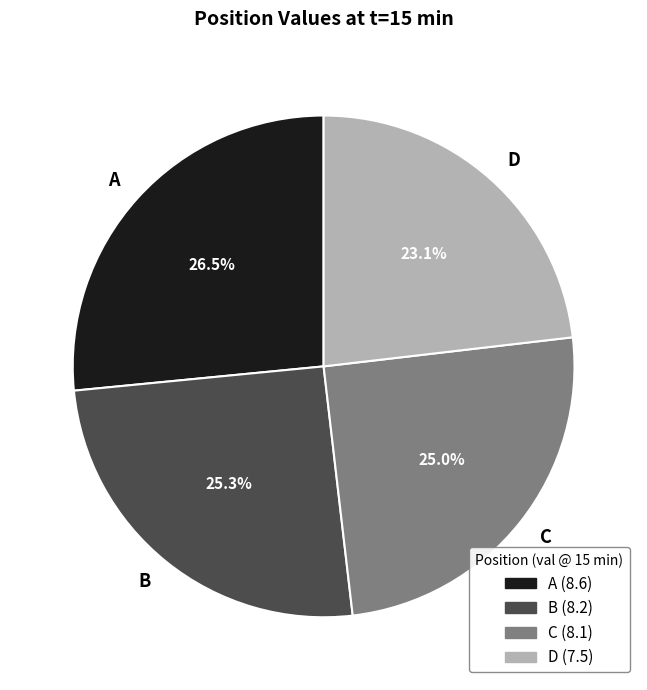

How many slices are in this pie chart?

4